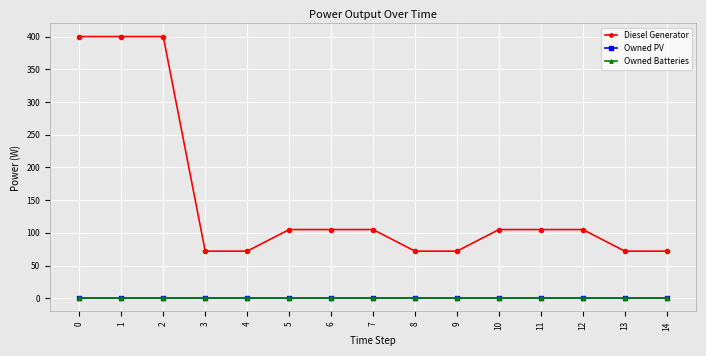

Reading left to right, extract all data points from this chart.

Diesel Generator: 400	400	400	72	72	105	105	105	72	72	105	105	105	72	72
Owned PV: 0	0	0	0	0	0	0	0	0	0	0	0	0	0	0
Owned Batteries: 0	0	0	0	0	0	0	0	0	0	0	0	0	0	0